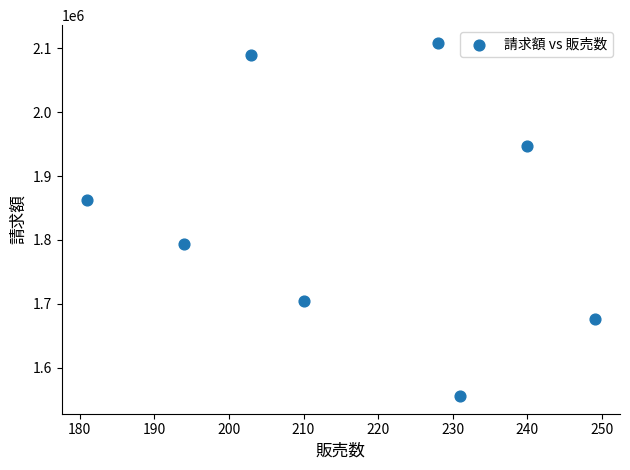

What is the range of Y values (max minus min)?

552922